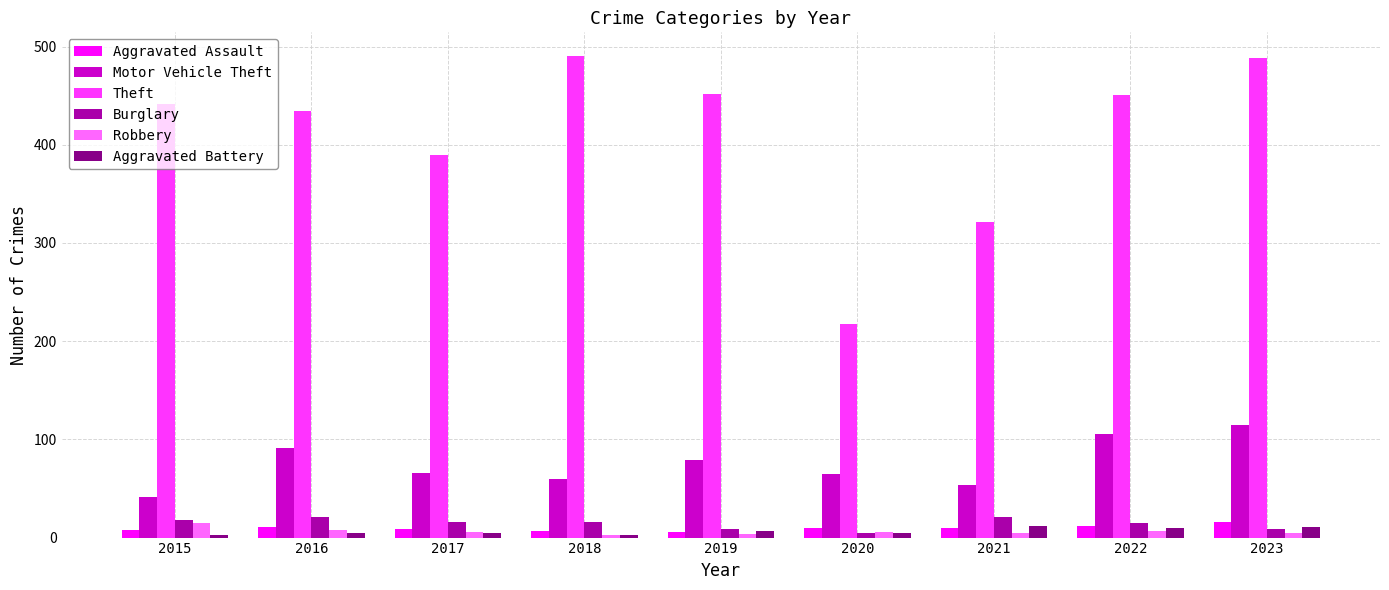

How many bars are there in each group?

6